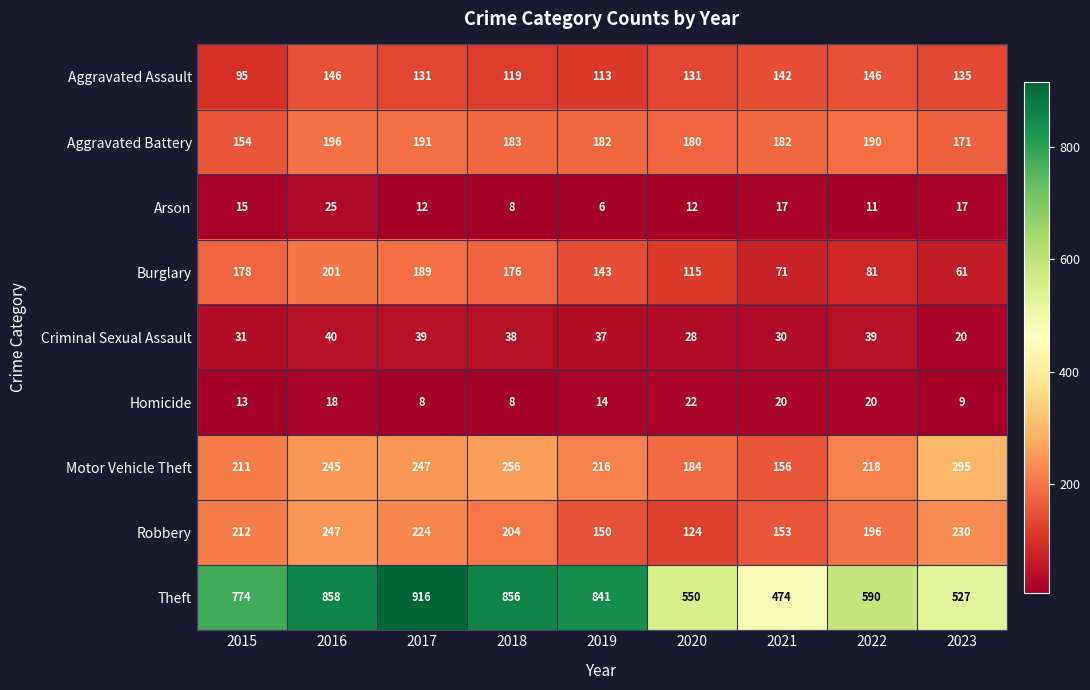

List the series in order of their peak value, lowest first.

Homicide, Arson, Criminal Sexual Assault, Aggravated Assault, Aggravated Battery, Burglary, Robbery, Motor Vehicle Theft, Theft